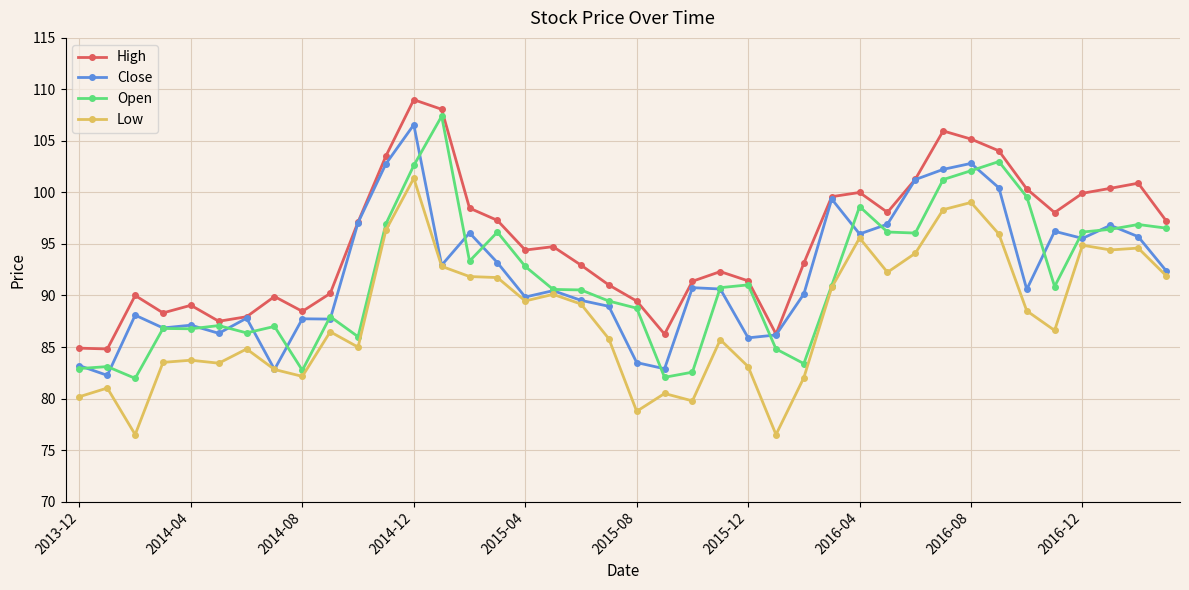

Which series has the largest range (max minus min)?

Open